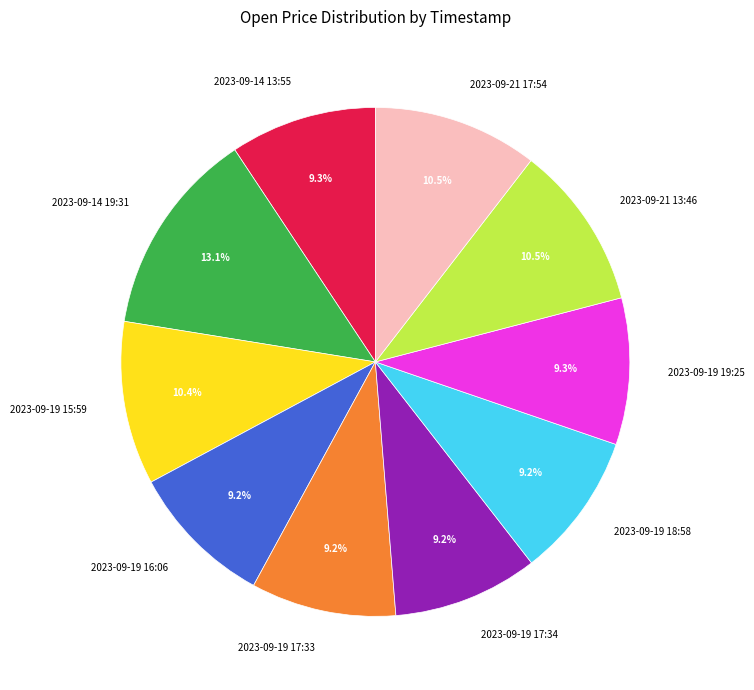

Is there a majority slice in this chart?

No